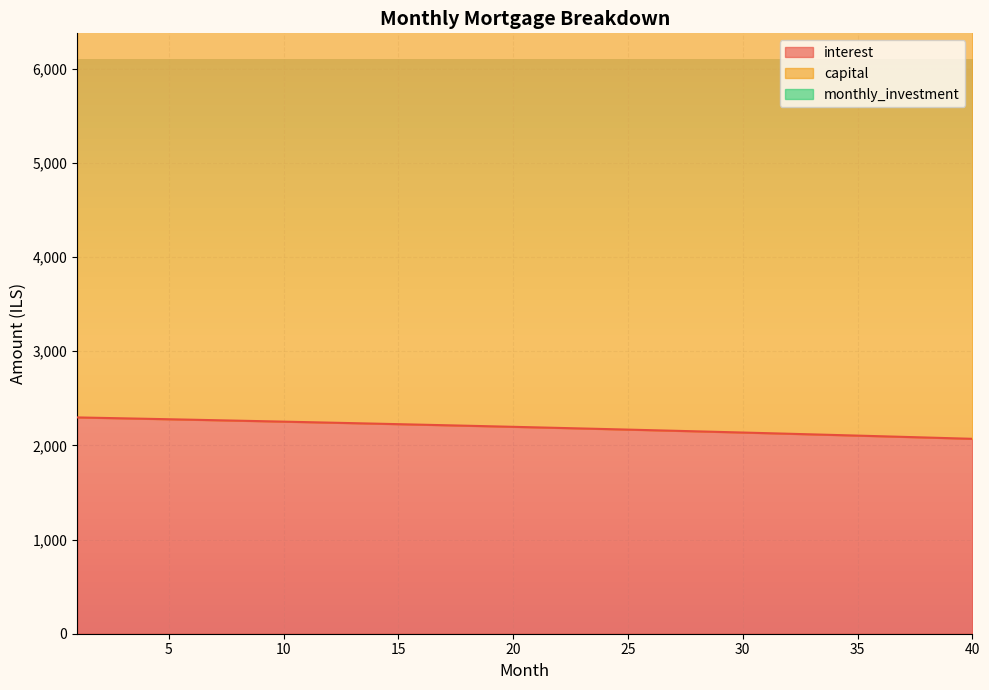

How many values in the interest series exceed 2196?

20